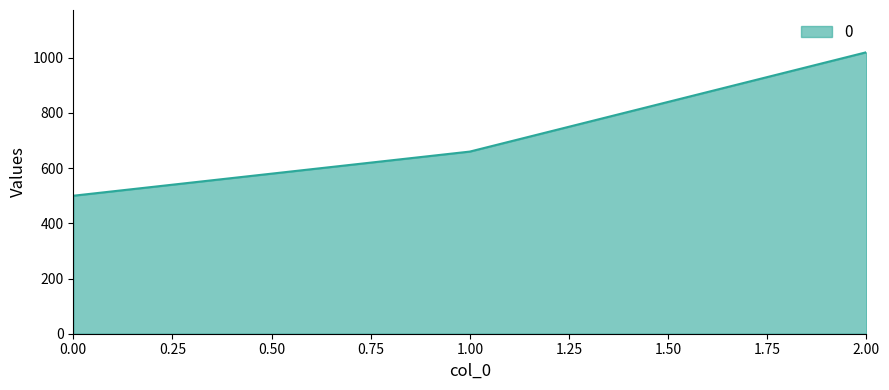

Reading left to right, transcribe all the data shown in this chart.

500	660	1020